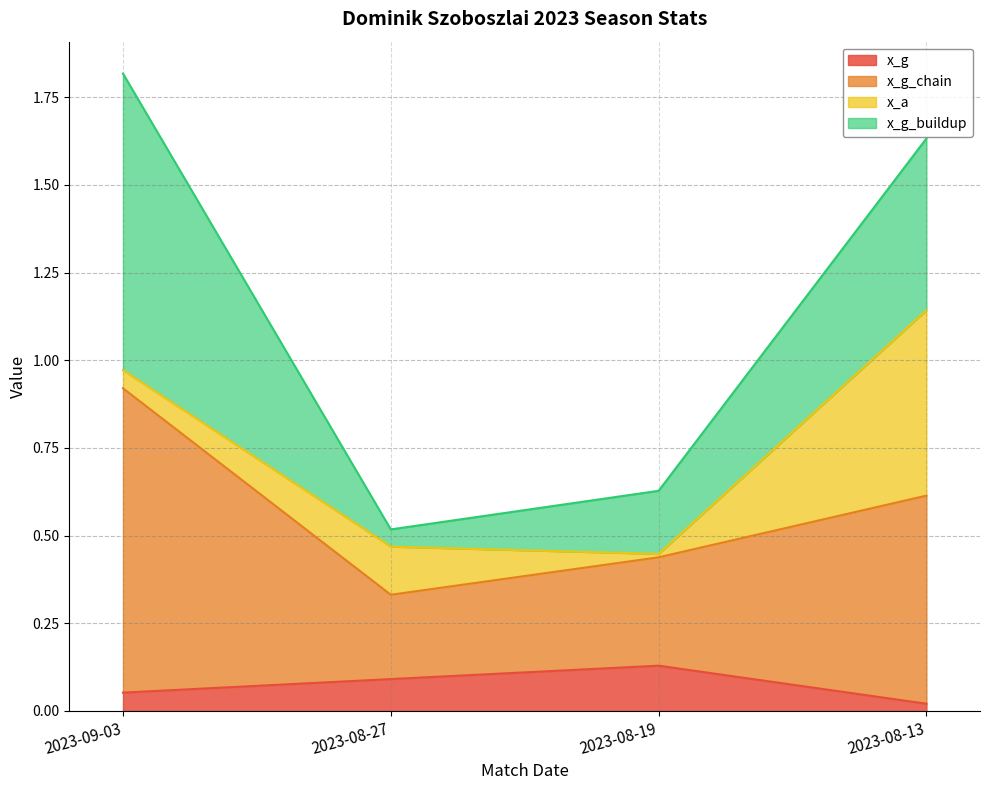

At which category is the sum across all series the highest?

2023-09-03